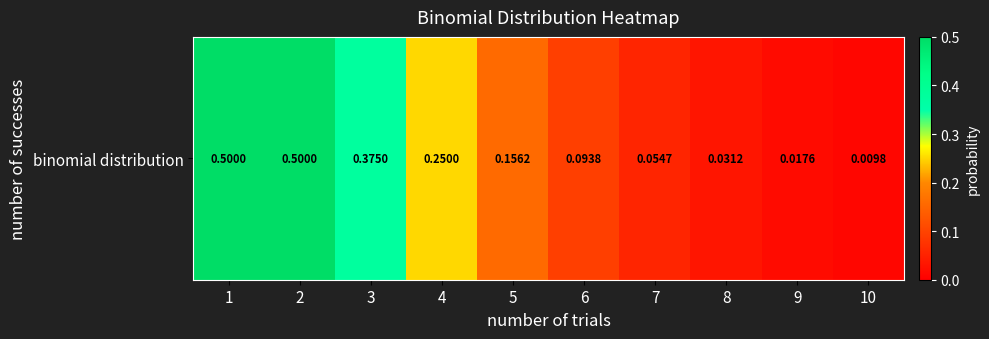

Rank the categories by value from lowest to highest.

10, 9, 8, 7, 6, 5, 4, 3, 1, 2